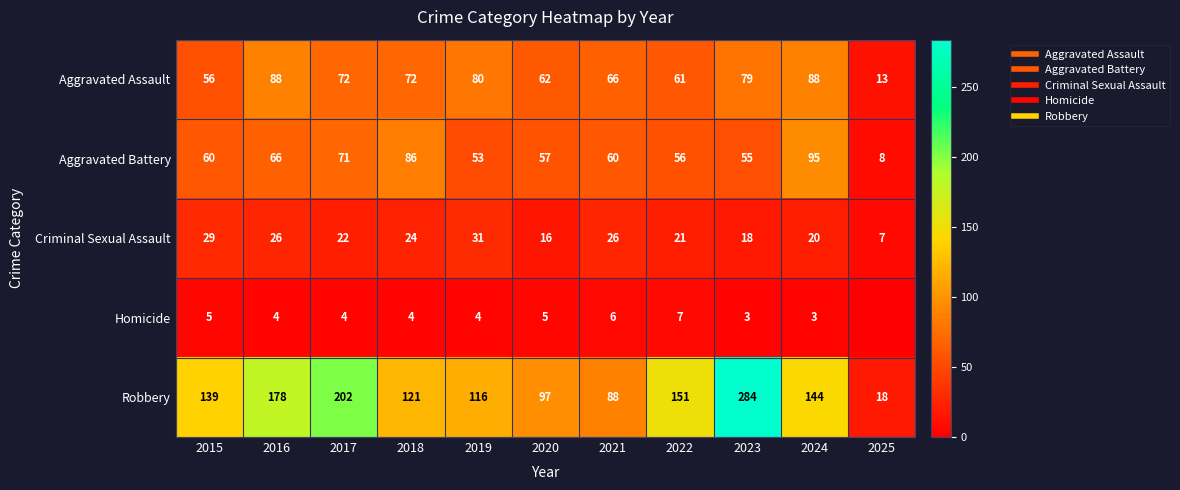

What is the maximum value for Robbery?

284